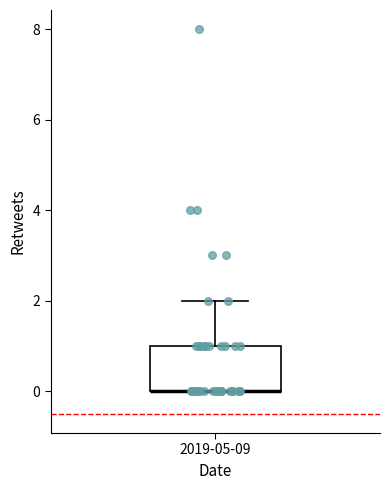

Transcribe this box plot: give where the median line is, the range the box spans, and where the two whiskers end, as read against the y-axis. The values are not printed on the chart, so give them approximately, as read against the axis.

median 0 (drawn on the box's lower edge), box 0 to 1, whiskers 0 to 2